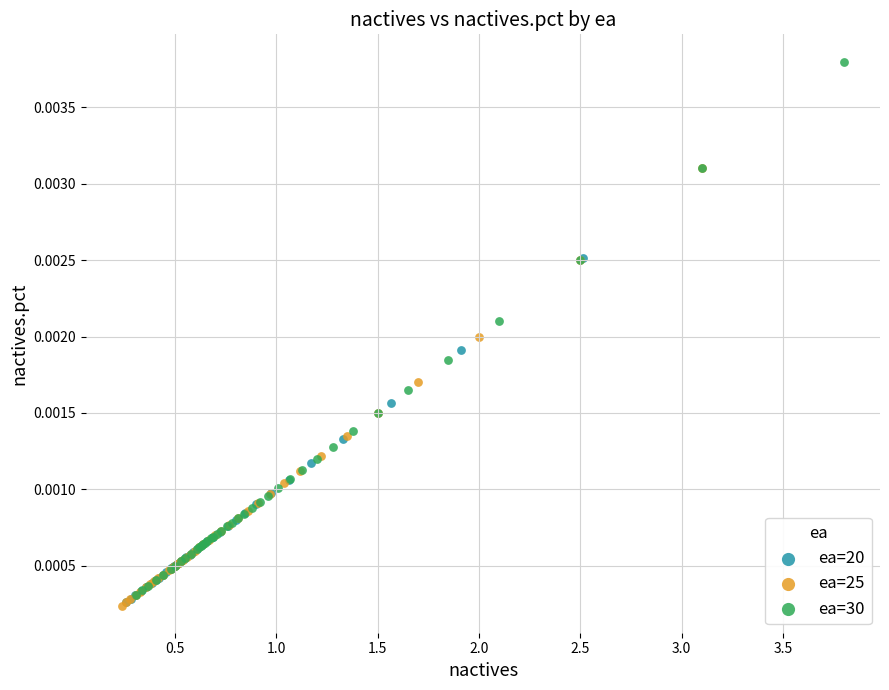

What are all the series names shown in the legend?

ea=20, ea=25, ea=30